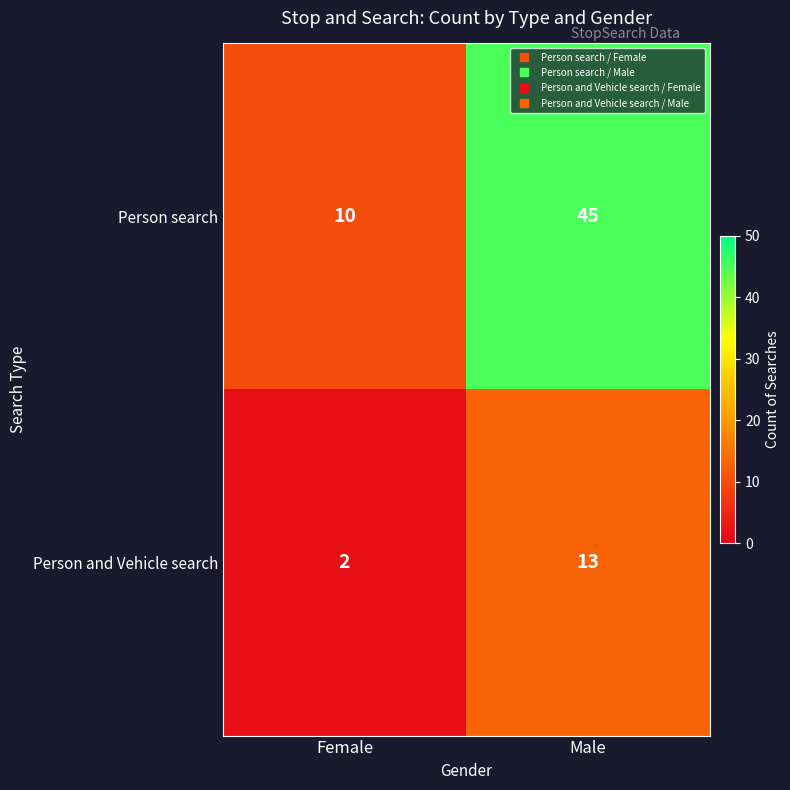

List the series in order of their peak value, lowest first.

Person and Vehicle search, Person search